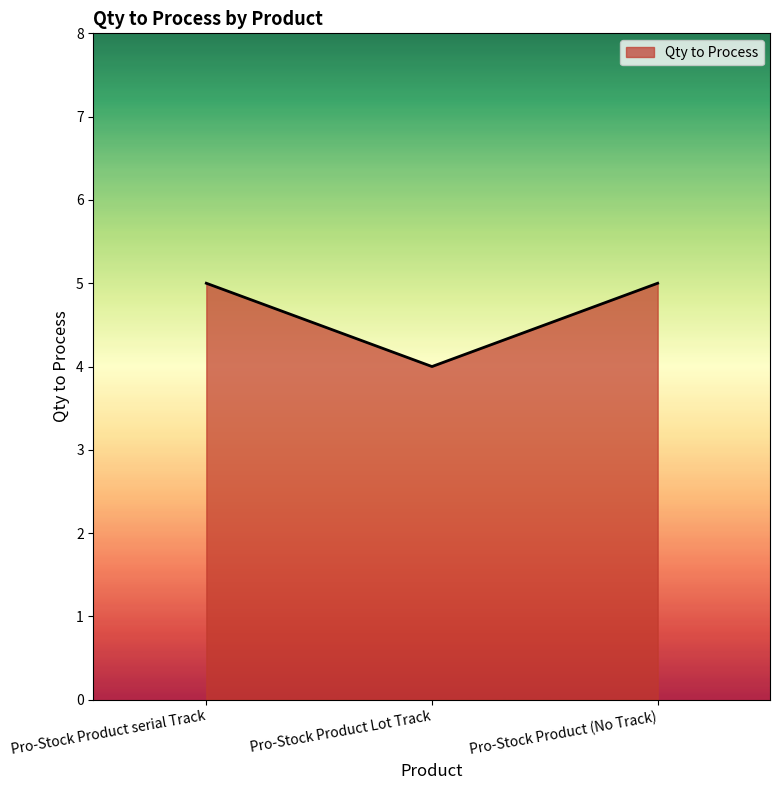

Reading right to left, transcribe all the data shown in this chart.

5	4	5